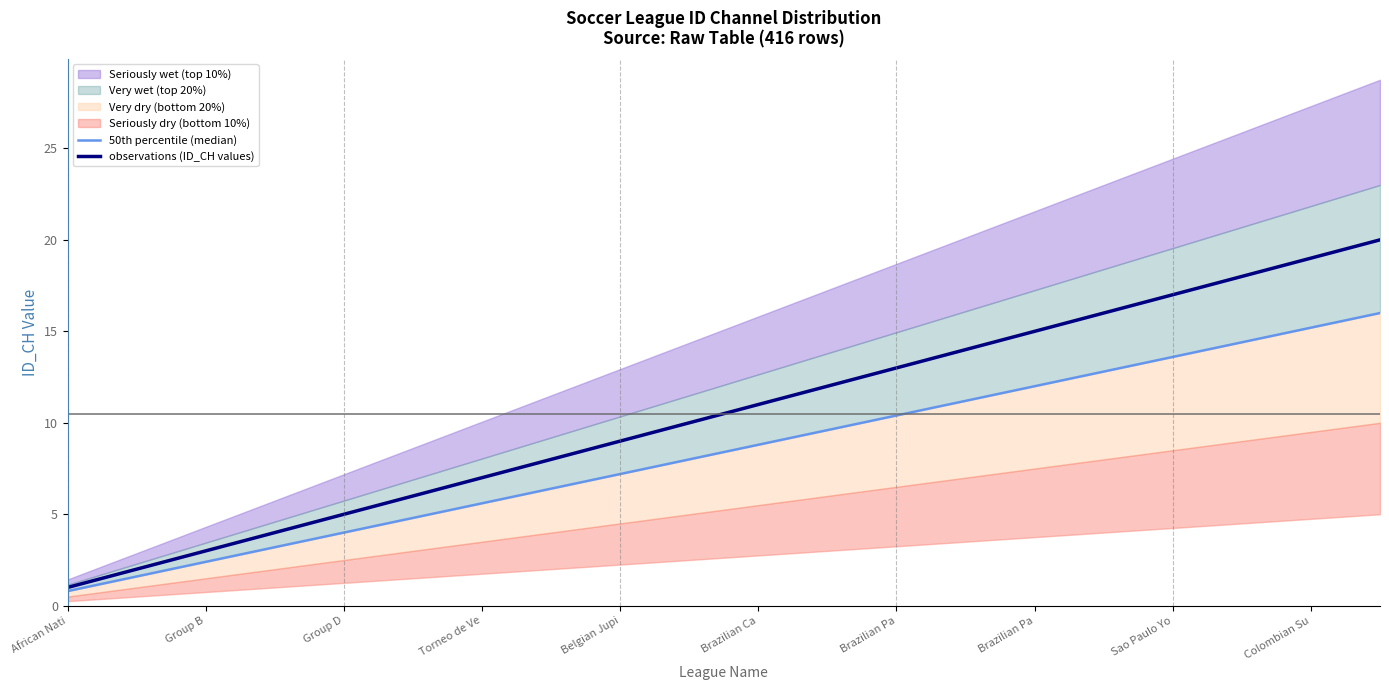

Reading right to left, list all the values displayed in this chart.

50th percentile (median): 16.0	15.2	14.4	13.6	12.8	12.0	11.2	10.4	9.6	8.8	8.0	7.2	6.4	5.6	4.8	4.0	3.2	2.4	1.6	0.8
observations (ID_CH values): 20.0	19.0	18.0	17.0	16.0	15.0	14.0	13.0	12.0	11.0	10.0	9.0	8.0	7.0	6.0	5.0	4.0	3.0	2.0	1.0